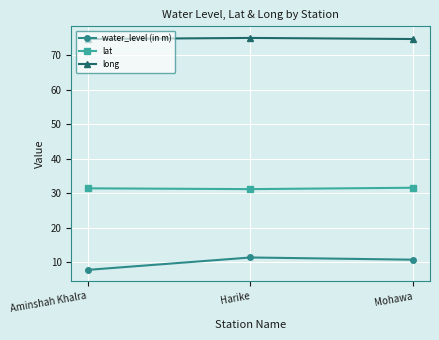

True or false: long has a value of 74.6 at Aminshah Khalra.

True